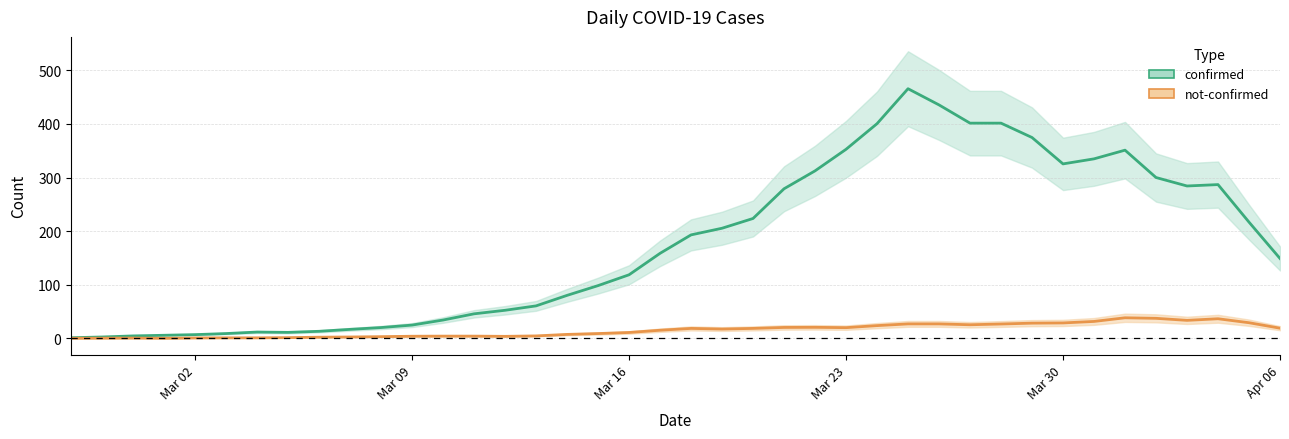

What is the greatest value displayed?

465.8